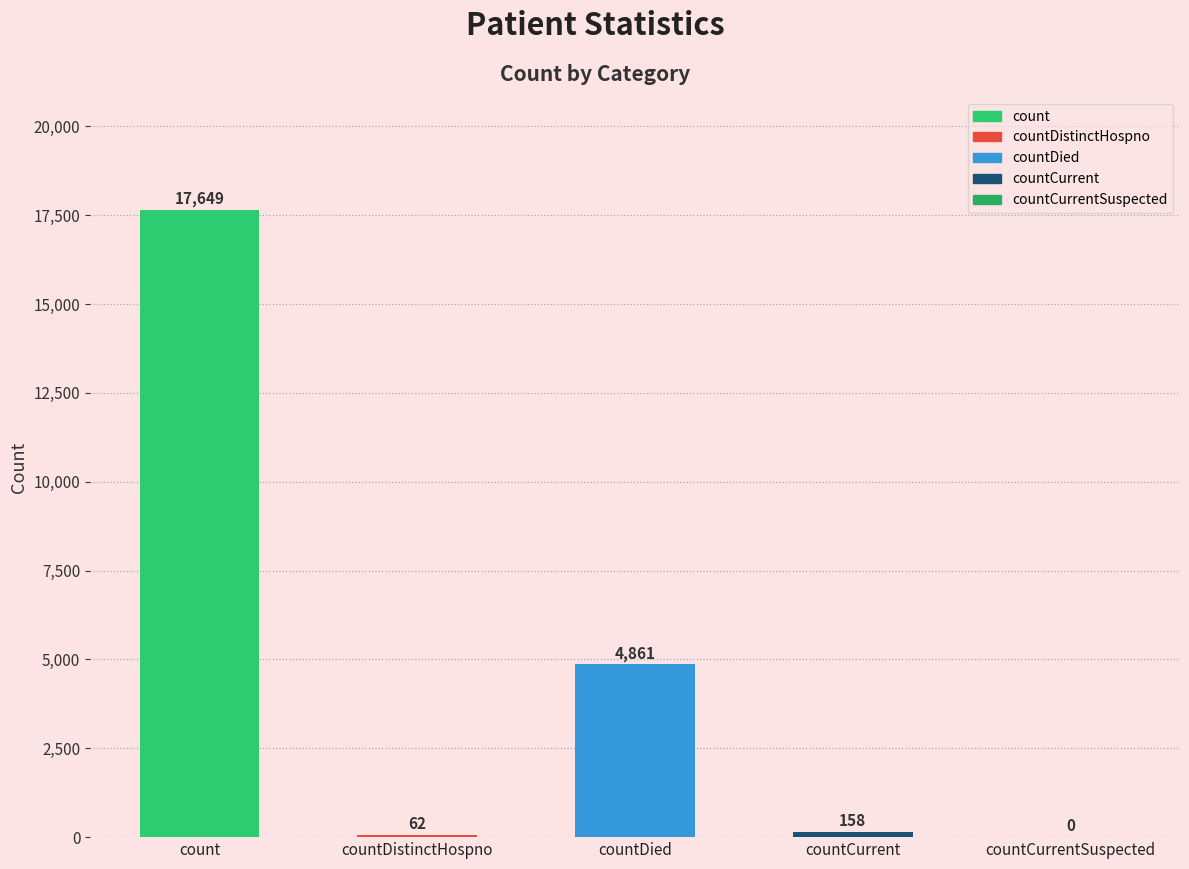

Where does the data first go above 158?

count